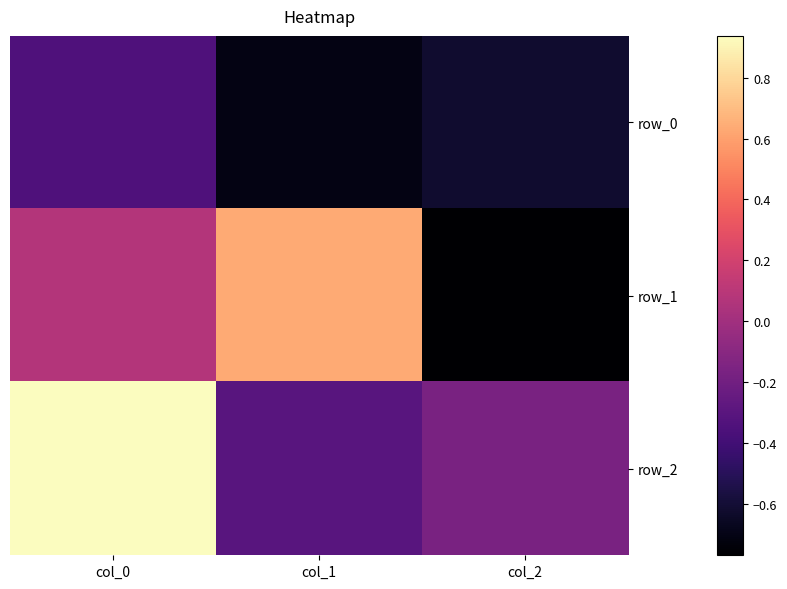

What is the difference between the maximum and minimum values in the row_1 series?

1.4